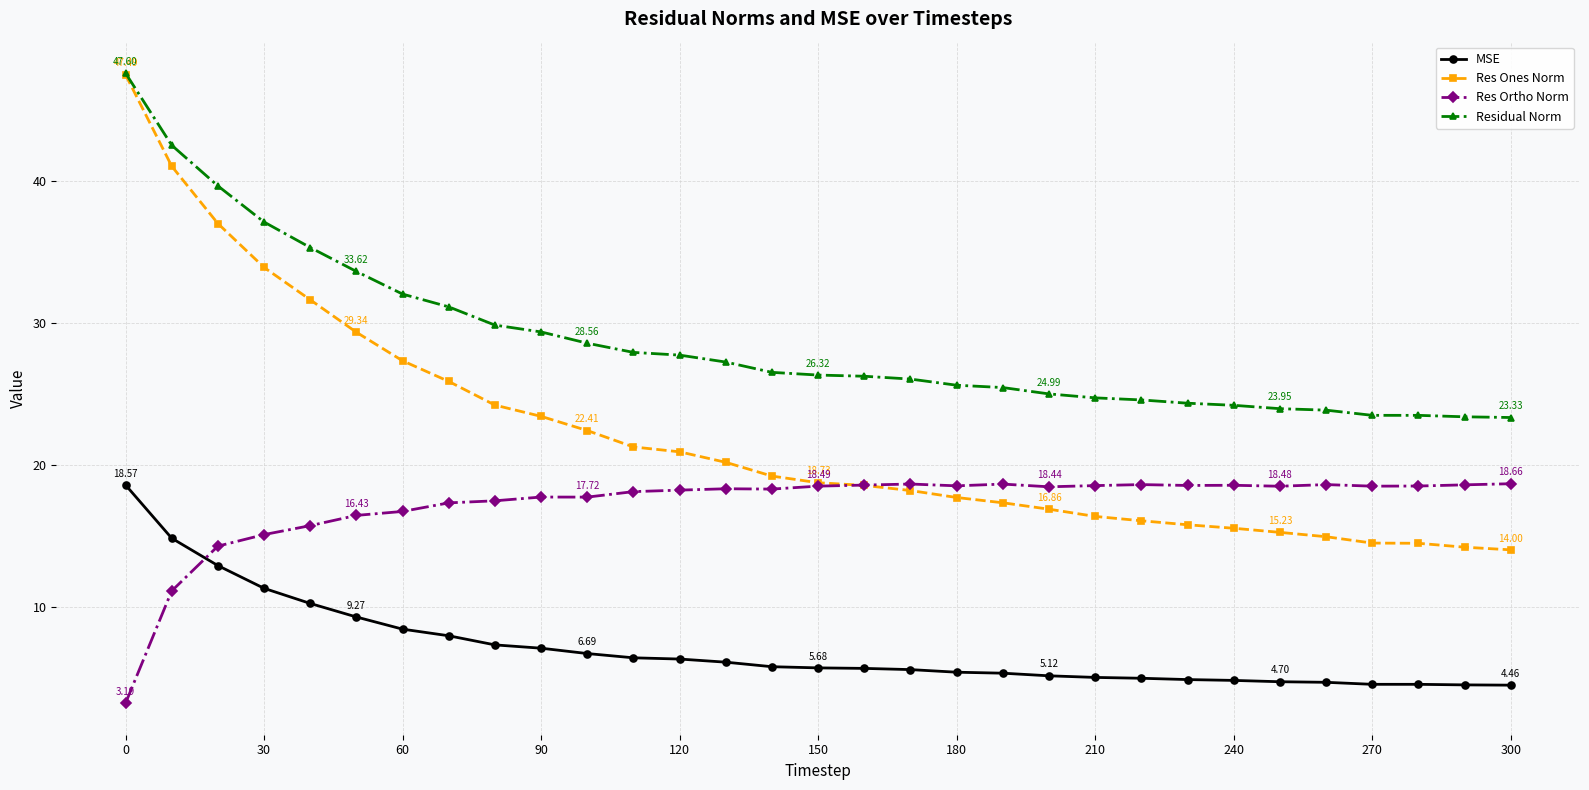

True or false: MSE and Residual Norm intersect in this chart.

False